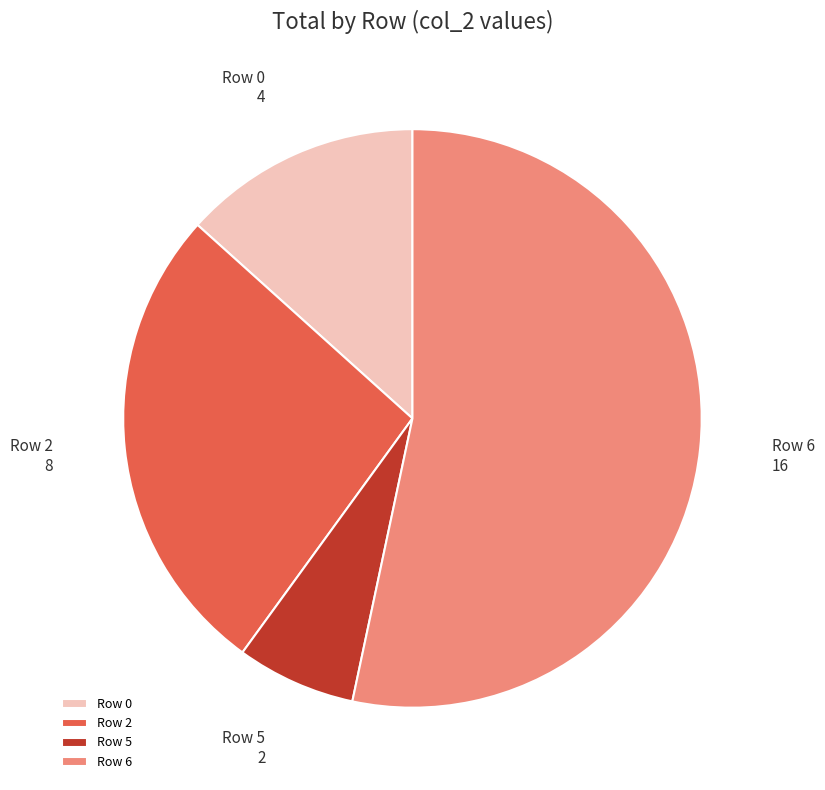

Is there any slice that represents more than half of the pie?

Yes